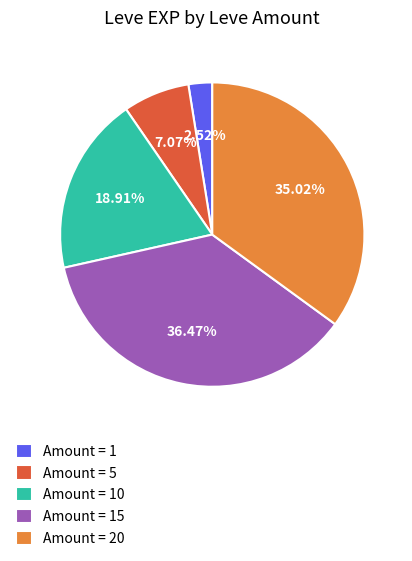

Does Amount = 10 account for over 50% of the chart?

No